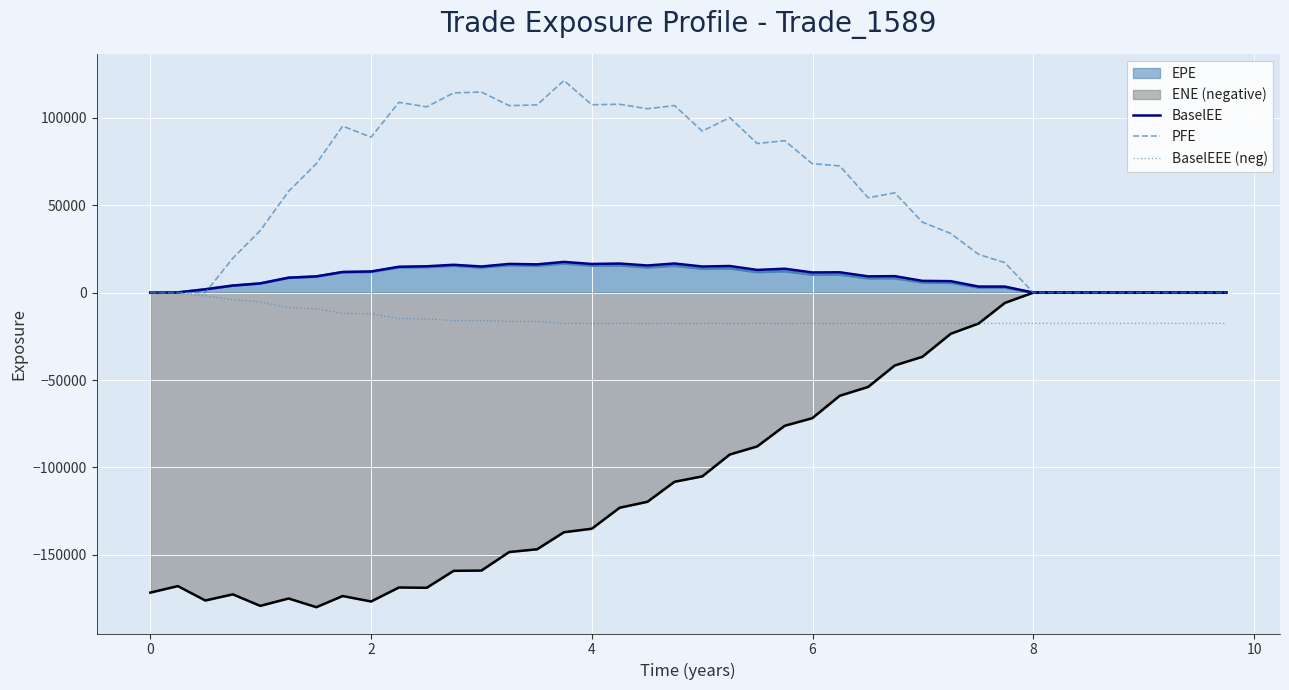

True or false: BaselEE and BaselEEE (neg) intersect in this chart.

False